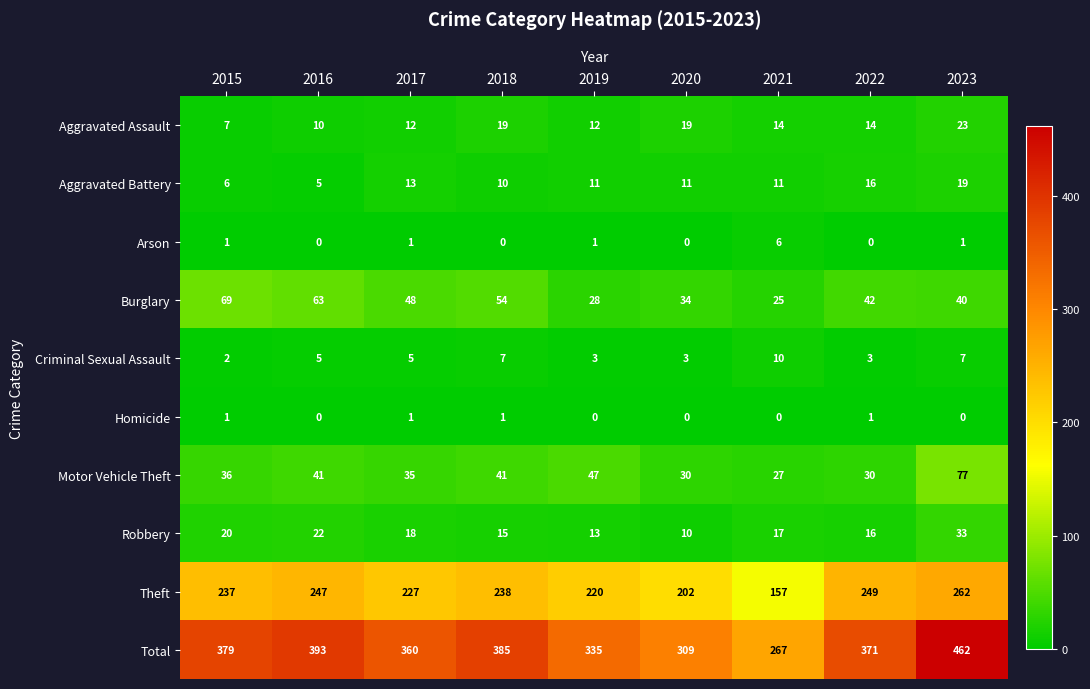

At which category is the sum across all series the highest?

2023